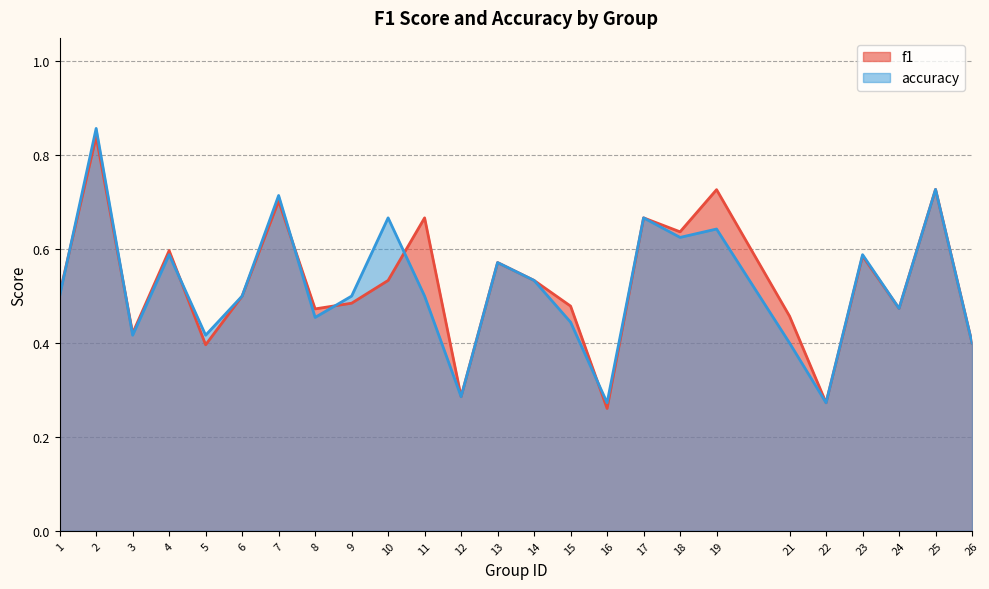

Rank the series at 1 from lowest to highest value.

accuracy, f1